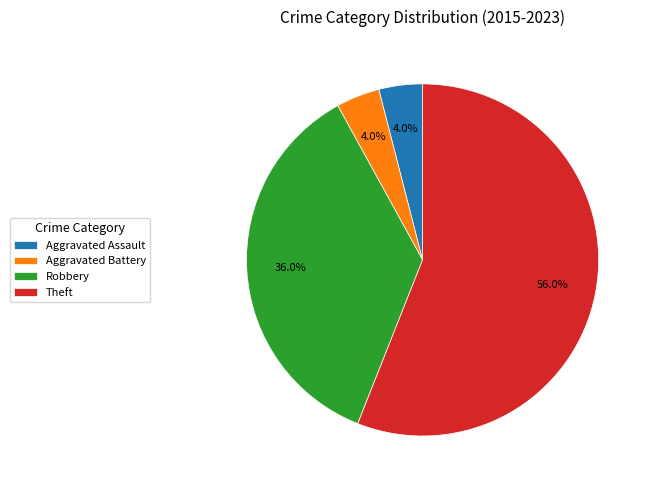

What percentage is NOT represented by Aggravated Battery?

96.0%